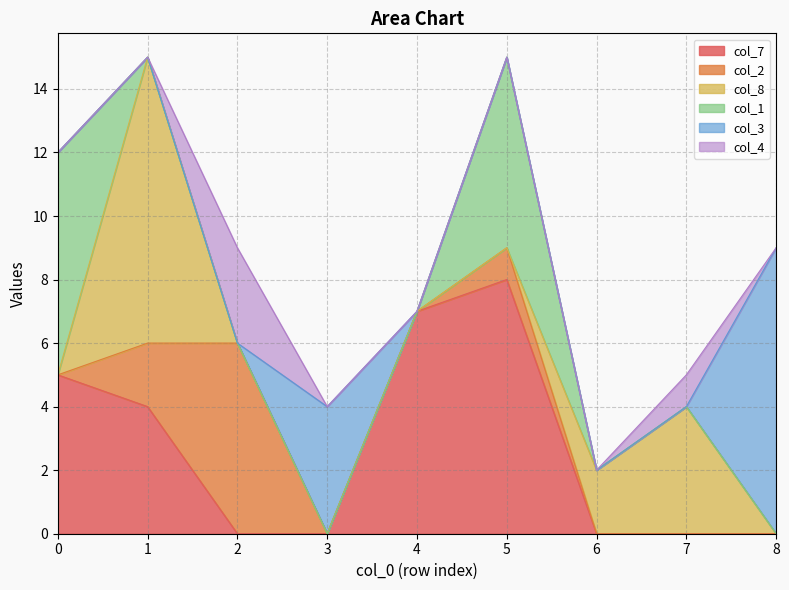

What is the difference between the maximum and minimum values in the col_1 series?

7